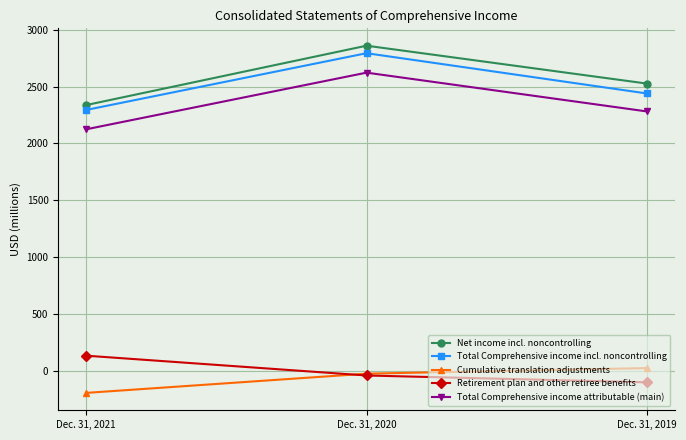

Which label corresponds to the largest value in the chart?

Dec. 31, 2020